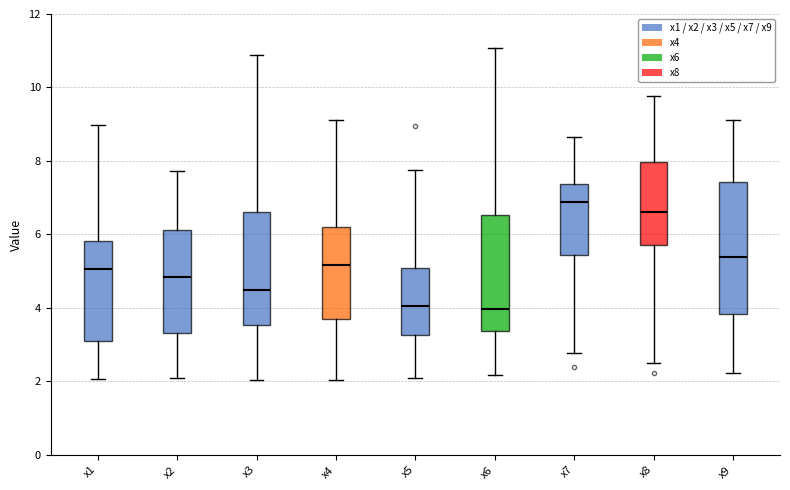

Where does the median line of the box for x5 sit on the y-axis? The values are not printed on the chart, so give them approximately, as read against the axis.

4.0